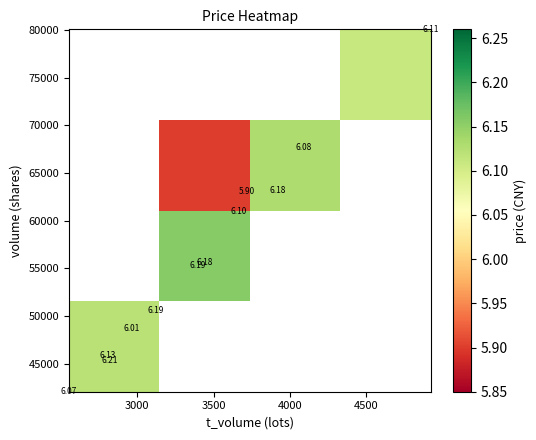

What is the greatest value displayed?

6.2